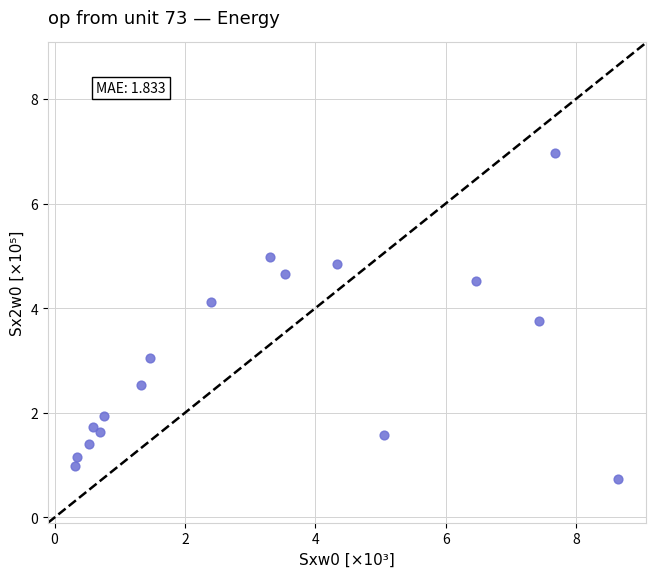

What is the range of Y values (max minus min)?

6.2